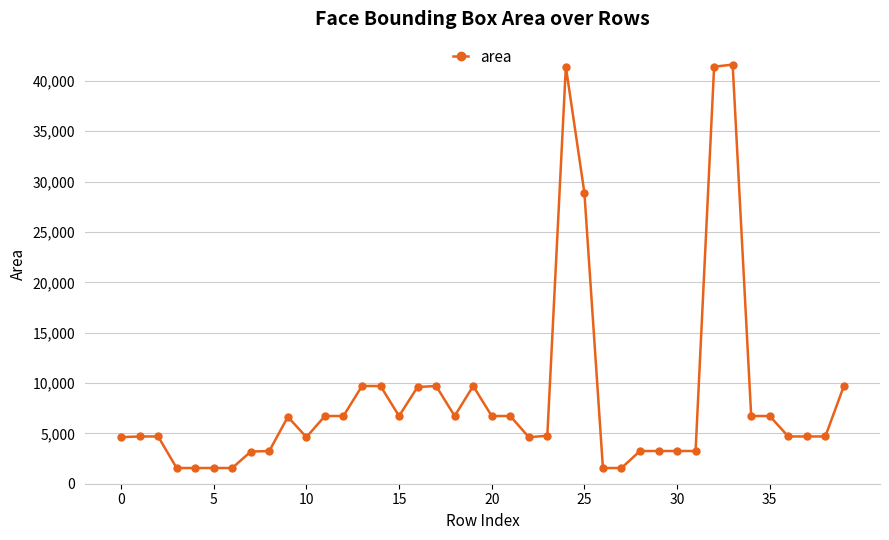

What is the smallest value displayed?

1560